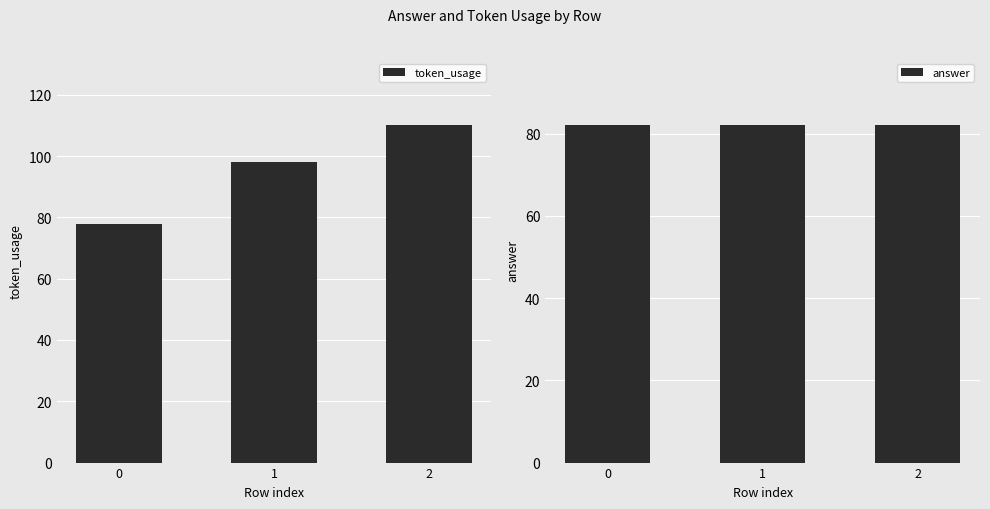

Reading left to right, transcribe all the data shown in this chart.

token_usage: 0=78	1=98	2=110
answer: 0=82	1=82	2=82